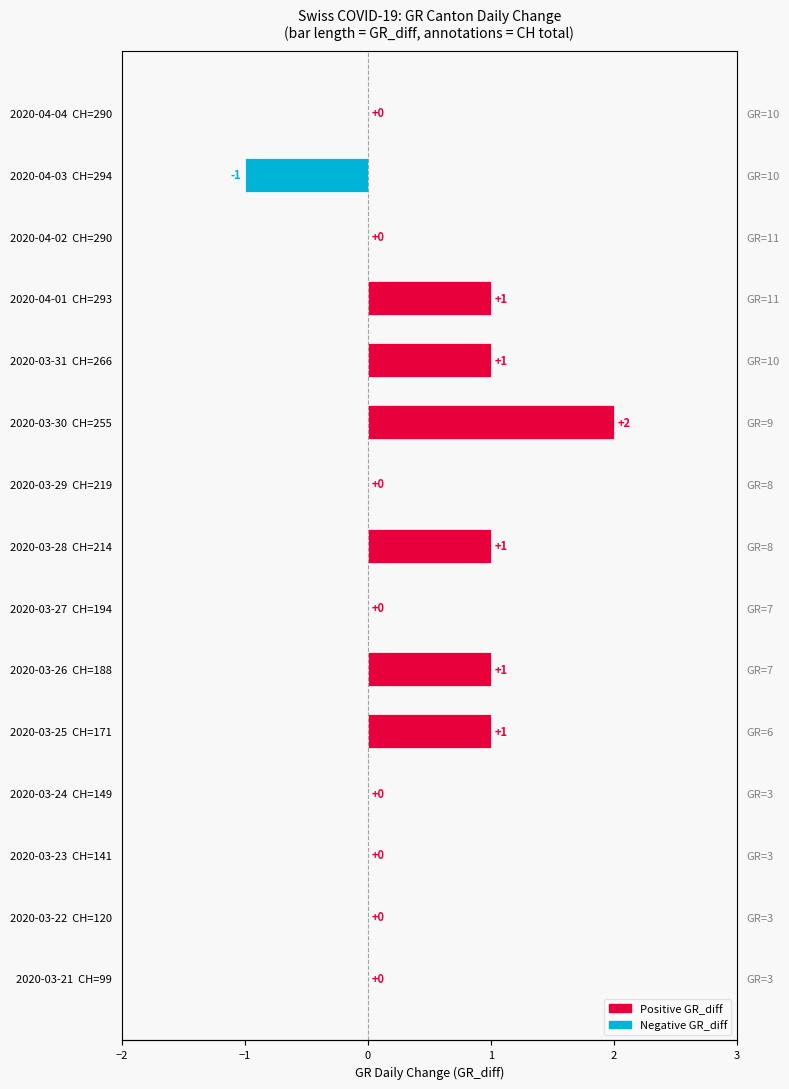

How many data points does each series have?

15